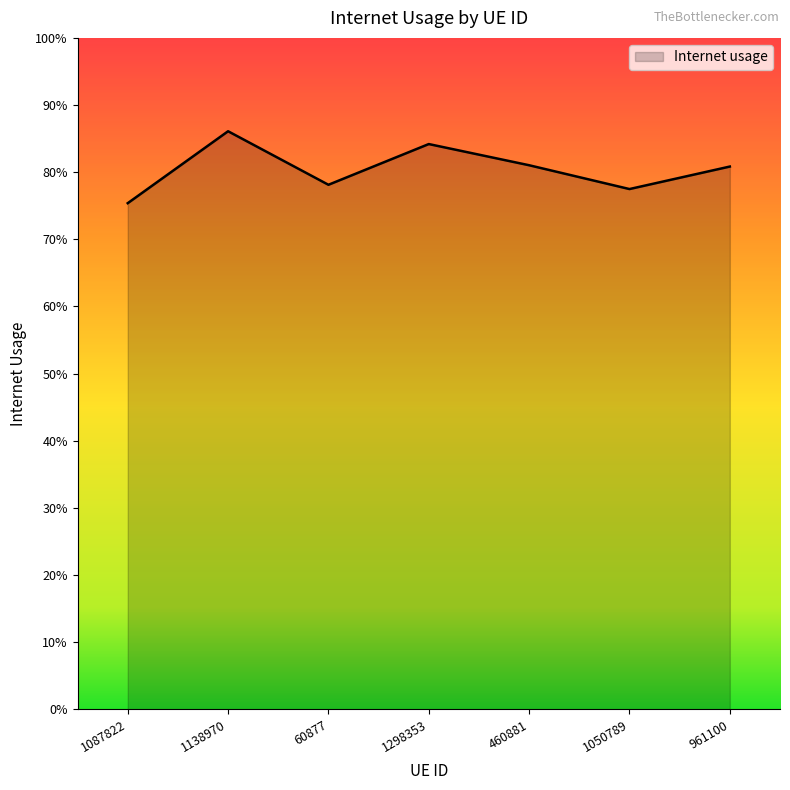

Does the chart have visible grid lines?

No